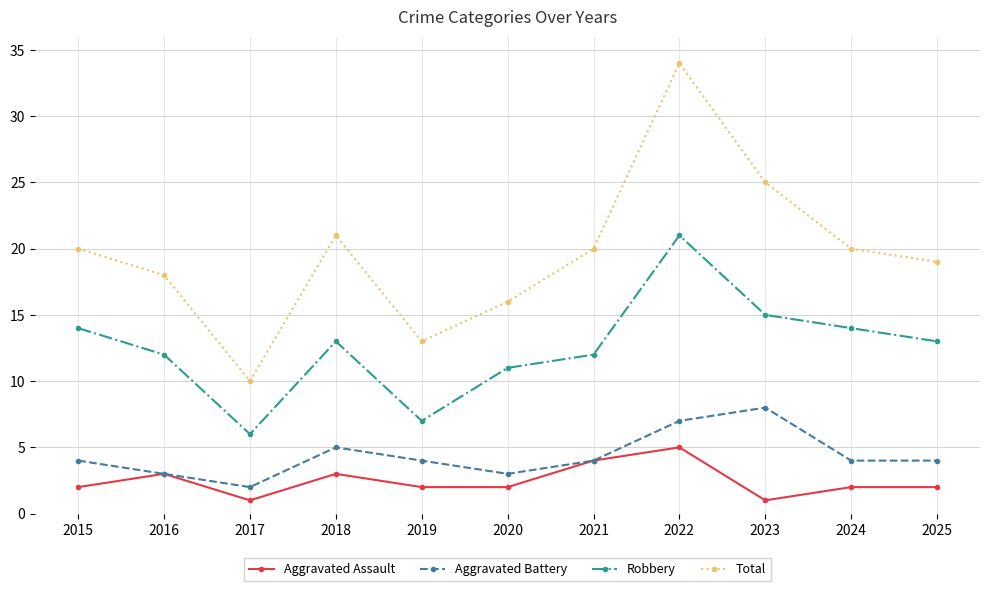

Reading left to right, list all the values displayed in this chart.

Aggravated Assault: 2	3	1	3	2	2	4	5	1	2	2
Aggravated Battery: 4	3	2	5	4	3	4	7	8	4	4
Robbery: 14	12	6	13	7	11	12	21	15	14	13
Total: 20	18	10	21	13	16	20	34	25	20	19